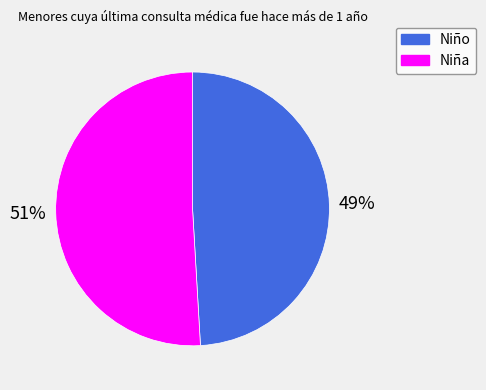

How many segments does this pie chart have?

2